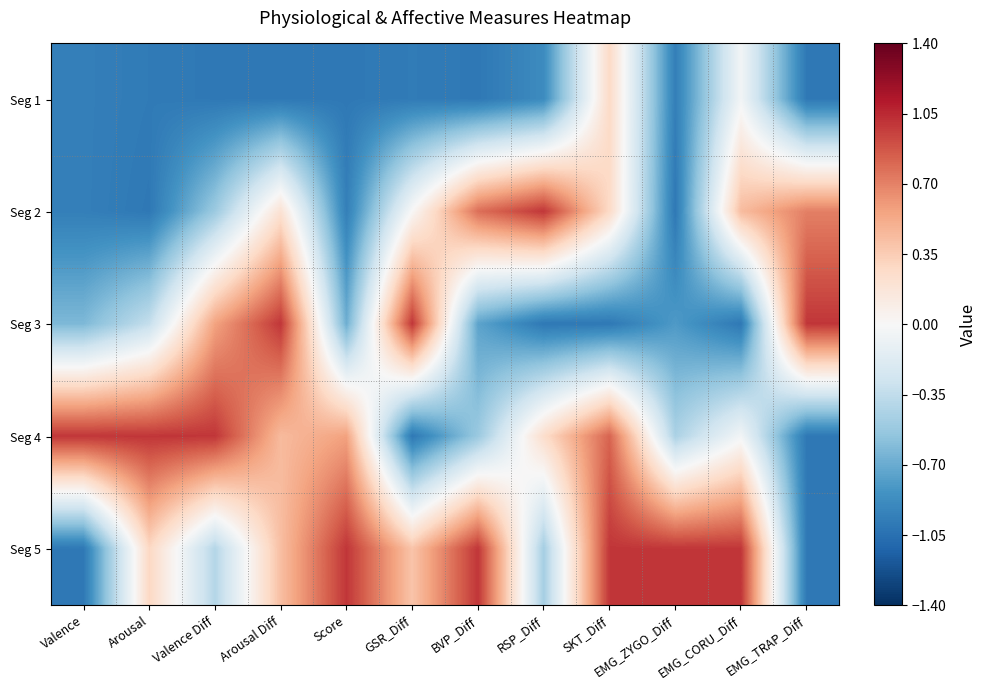

Reading left to right, extract all data points from this chart.

Seg 1: Valence=-1.0	Arousal=-1.0	Valence Diff=-1.0	Arousal Diff=-1.0	Score=-1.0	GSR_Diff=-1.0	BVP_Diff=-1.0	RSP_Diff=-0.9	SKT_Diff=0.3	EMG_ZYGO_Diff=-1.0	EMG_CORU_Diff=-0.0	EMG_TRAP_Diff=-1.0
Seg 2: Valence=-1.0	Arousal=-1.0	Valence Diff=-0.5	Arousal Diff=0.2	Score=-1.0	GSR_Diff=0.0	BVP_Diff=0.8	RSP_Diff=1.0	SKT_Diff=0.3	EMG_ZYGO_Diff=-1.0	EMG_CORU_Diff=0.4	EMG_TRAP_Diff=0.7
Seg 3: Valence=-0.6	Arousal=-0.3	Valence Diff=0.6	Arousal Diff=1.0	Score=-0.7	GSR_Diff=1.0	BVP_Diff=-0.7	RSP_Diff=-1.0	SKT_Diff=-1.0	EMG_ZYGO_Diff=-0.8	EMG_CORU_Diff=-1.0	EMG_TRAP_Diff=1.0
Seg 4: Valence=1.0	Arousal=1.0	Valence Diff=1.0	Arousal Diff=0.4	Score=0.6	GSR_Diff=-1.0	BVP_Diff=-0.5	RSP_Diff=0.2	SKT_Diff=0.8	EMG_ZYGO_Diff=-0.4	EMG_CORU_Diff=-0.0	EMG_TRAP_Diff=-1.0
Seg 5: Valence=-1.0	Arousal=0.3	Valence Diff=-0.4	Arousal Diff=0.4	Score=1.0	GSR_Diff=0.4	BVP_Diff=1.0	RSP_Diff=-0.5	SKT_Diff=1.0	EMG_ZYGO_Diff=1.0	EMG_CORU_Diff=1.0	EMG_TRAP_Diff=-1.0